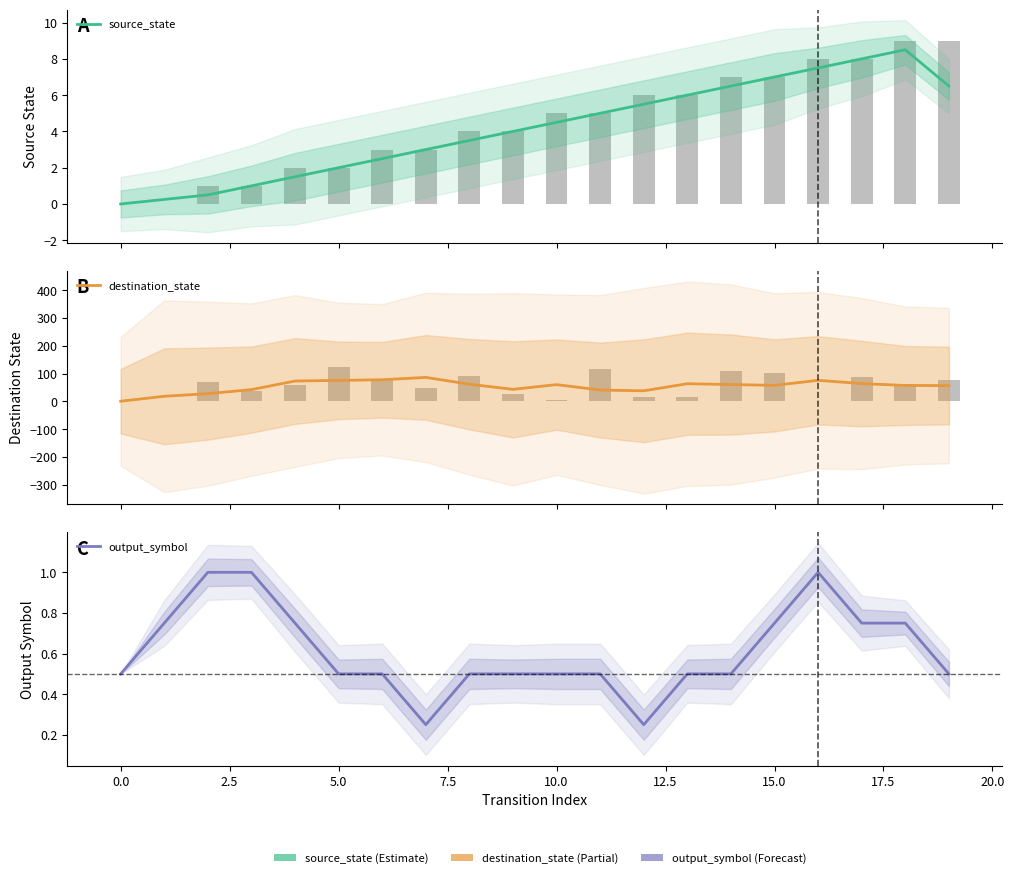

At how many categories does at least one series exceed 4?

19